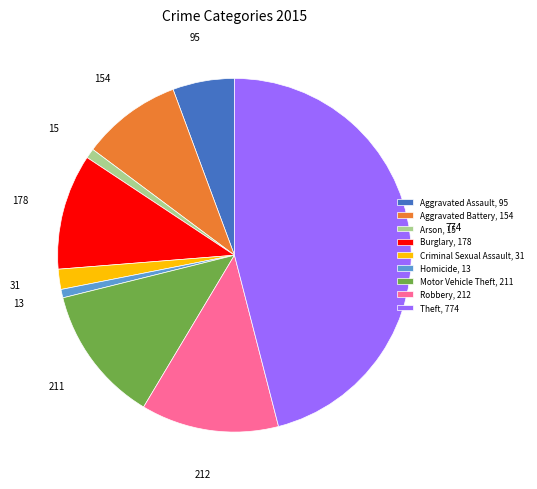

Between Motor Vehicle Theft, 211 and Aggravated Battery, 154, which is larger?

Motor Vehicle Theft, 211